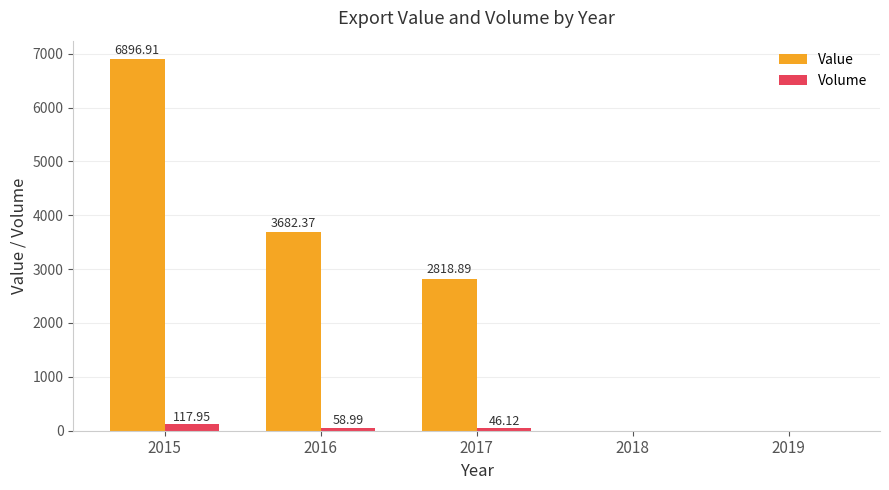

The value of Value at 2018 is -2620.1. True or false?

False